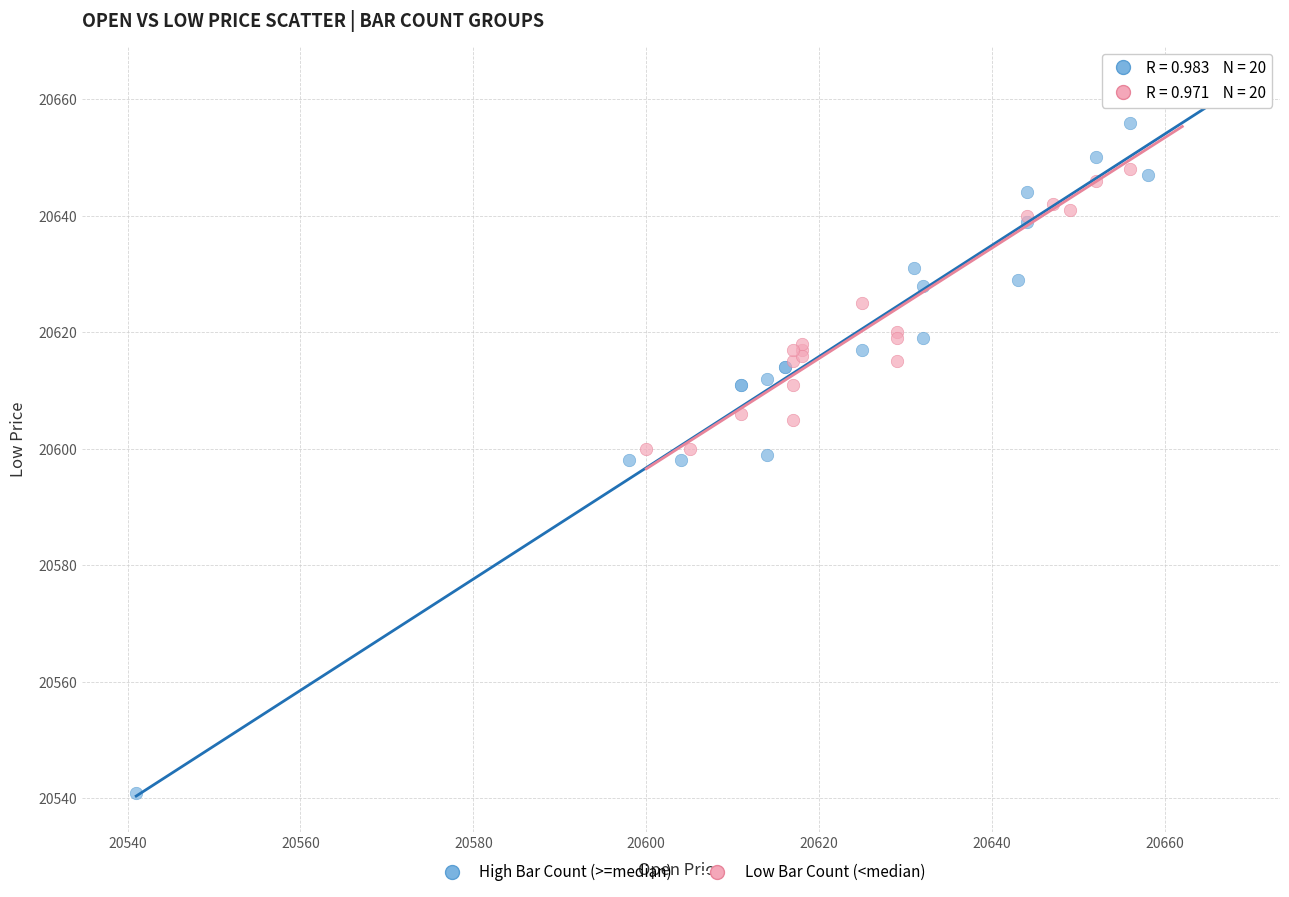

Which series contains the highest Y value?

High Bar Count (>=median)